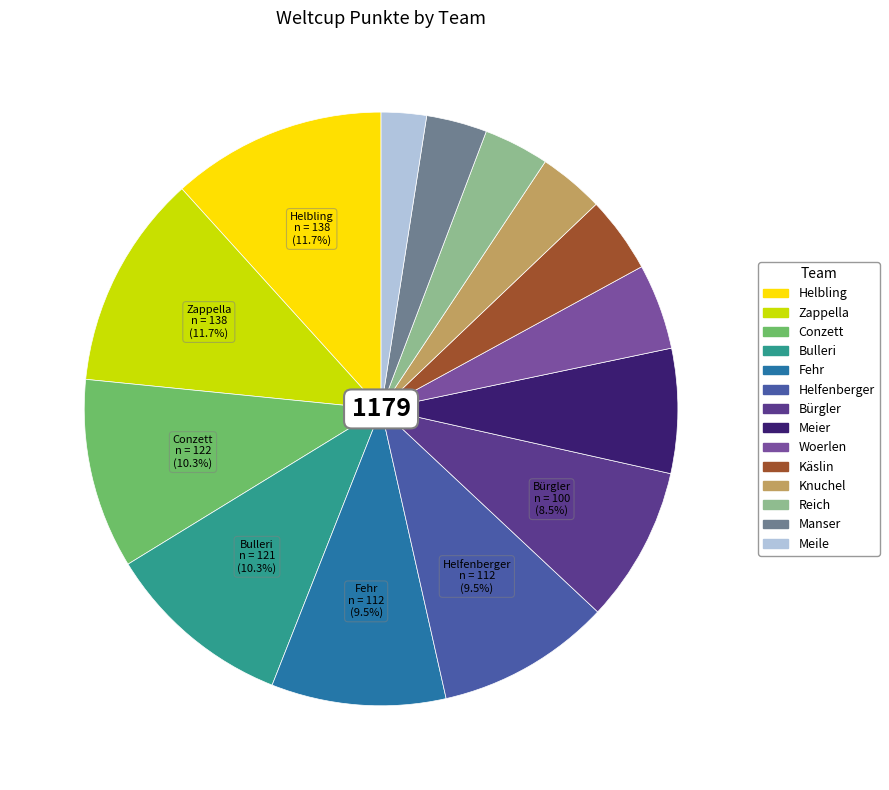

The Zappella slice represents 19% of the pie. True or false?

False